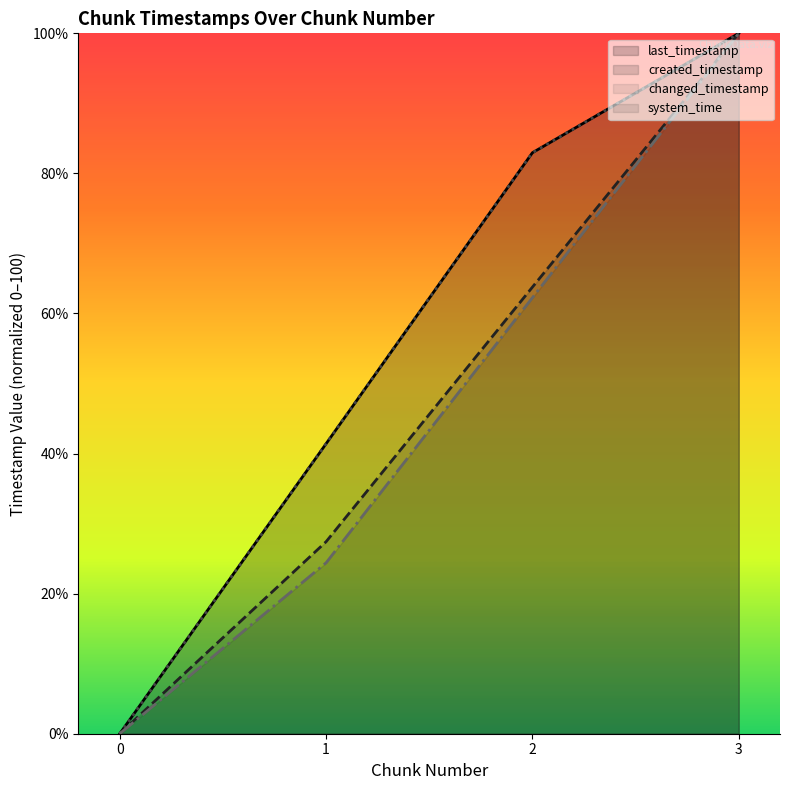

How many positive values does the system_time series have?

3